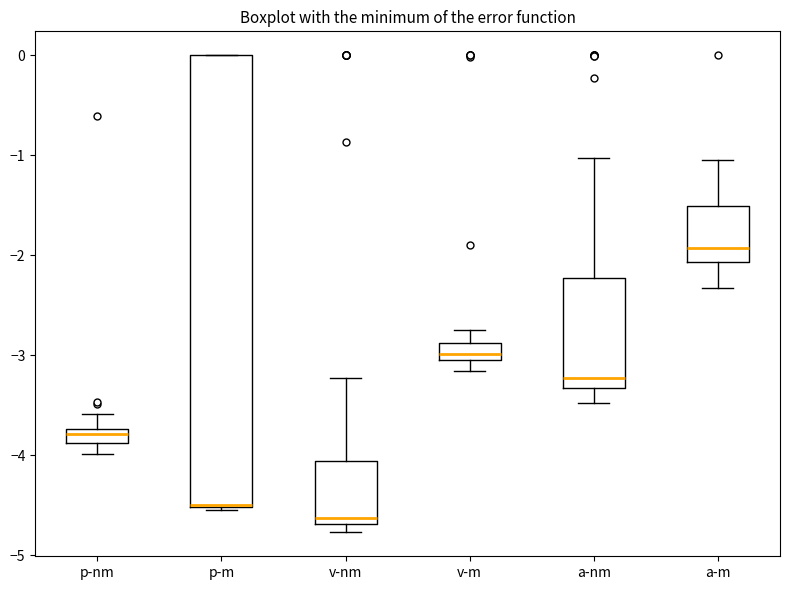

Which box is the tallest, from its lower edge to its upper edge?

p-m